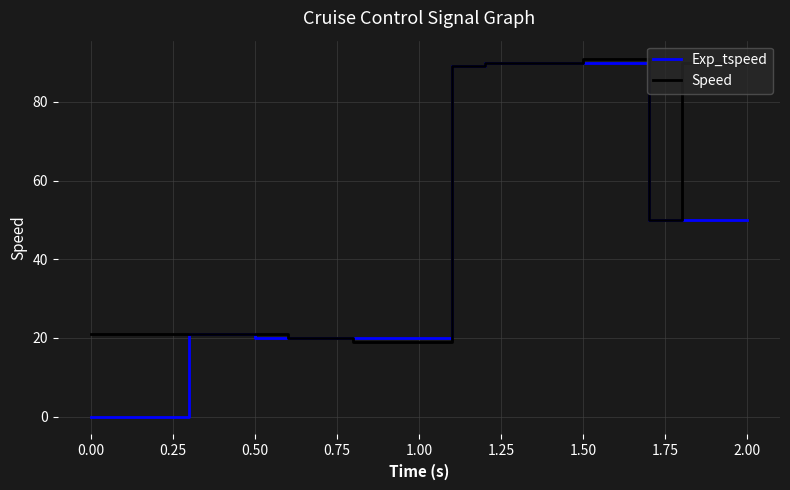

True or false: Speed has a value of 21 at 0.00.

True